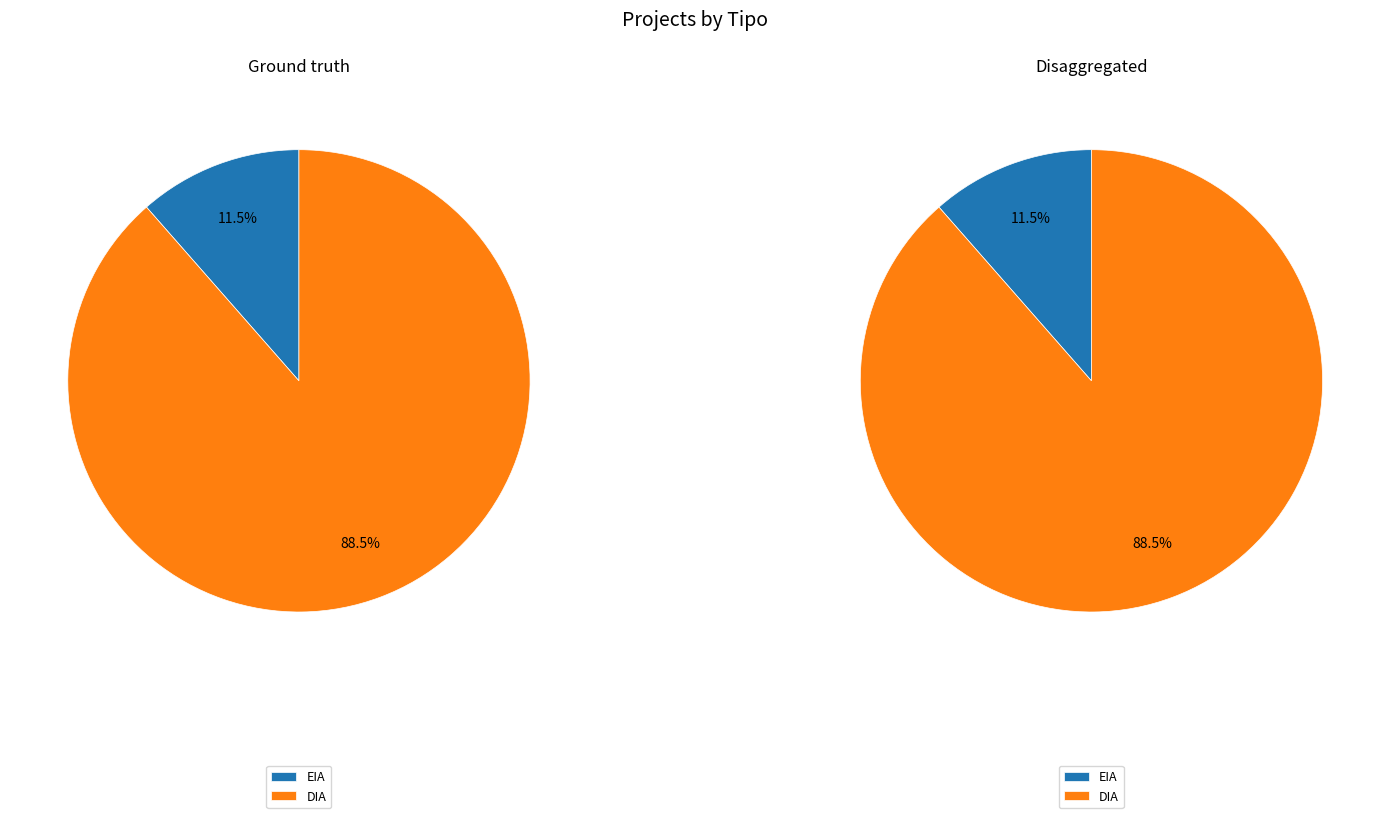

Which category has the smallest portion of the pie?

EIA